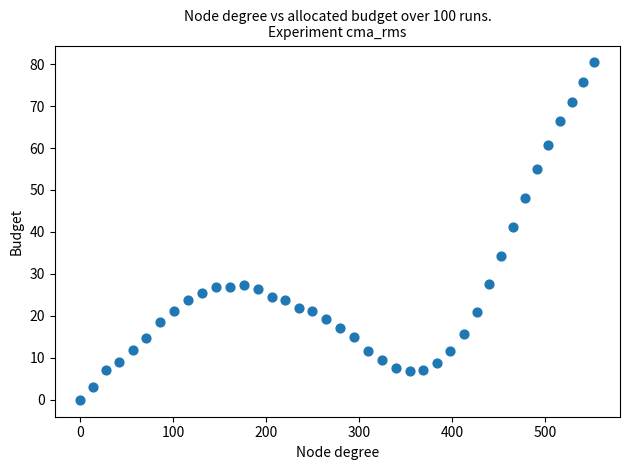

What is the range of X values (max minus min)?

552.8